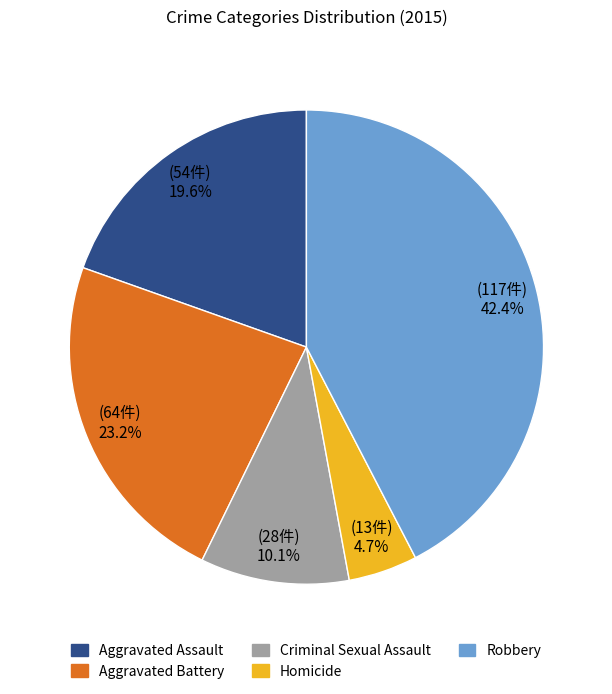

What portion of the pie excludes Robbery?

57.6%